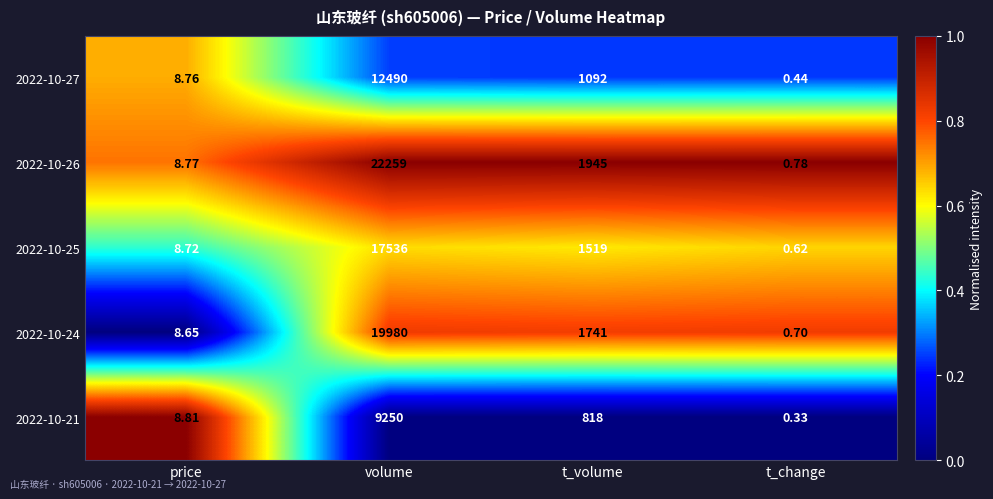

What is the difference between the highest and lowest values at price?

0.2